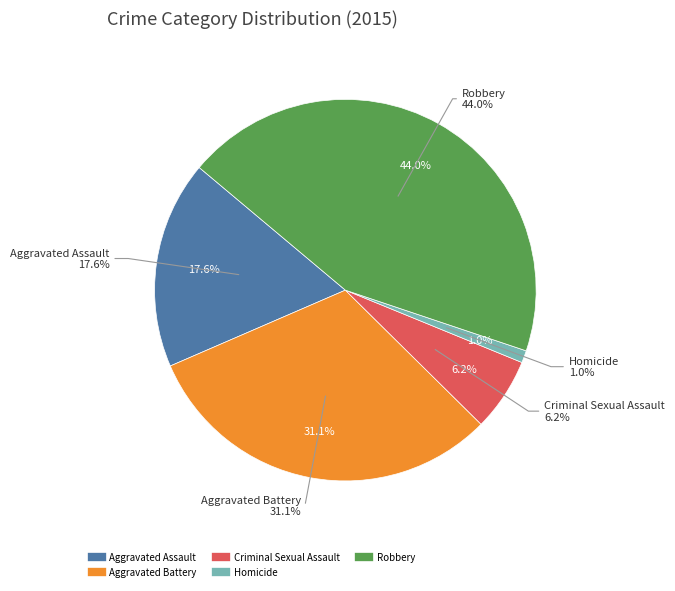

What is the smallest slice in the pie chart?

Homicide